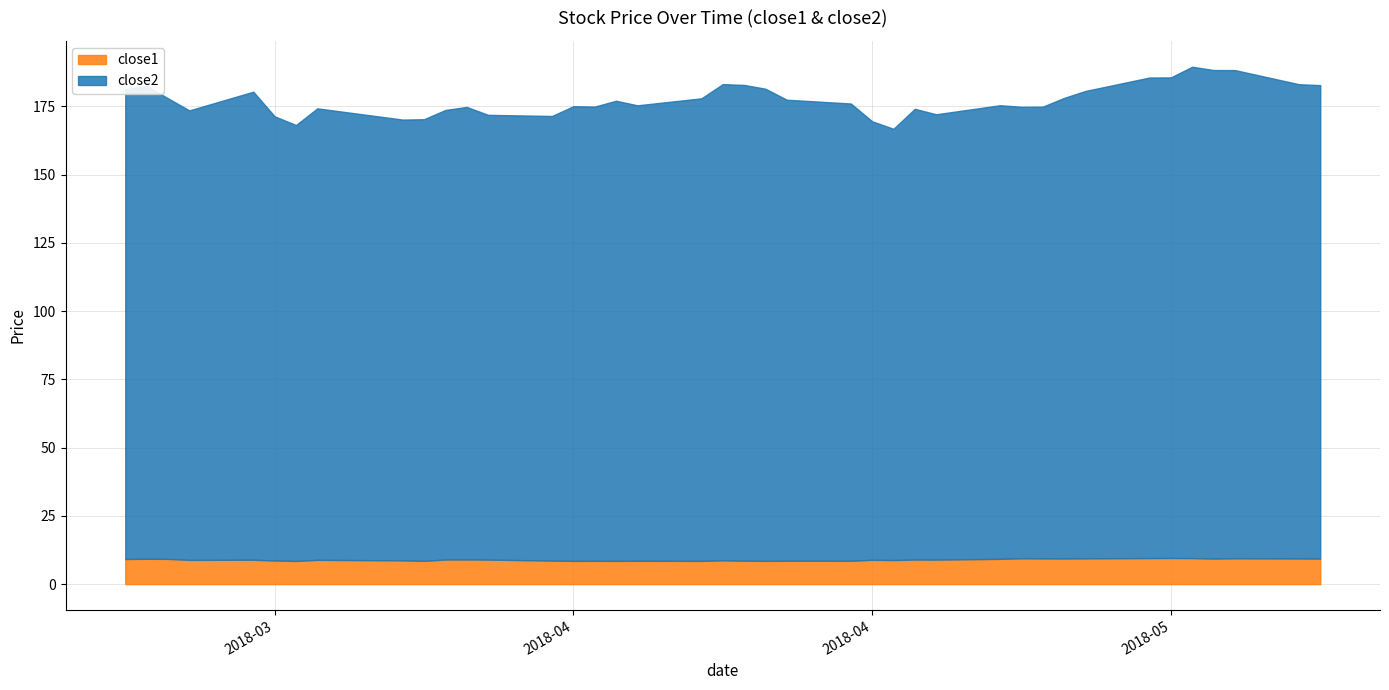

What is the minimum value for close1?

8.5